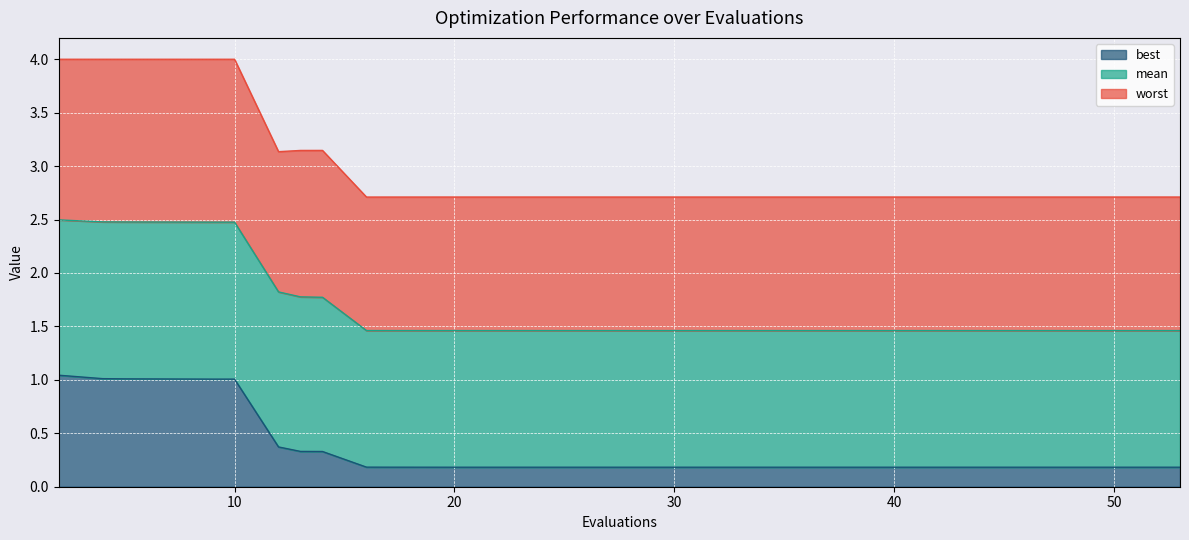

What is the average value of the best series?

0.4